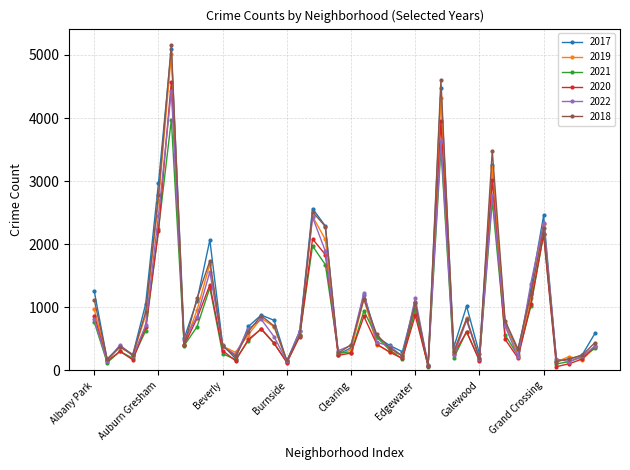

How many values in the 2018 series are below 571?

20